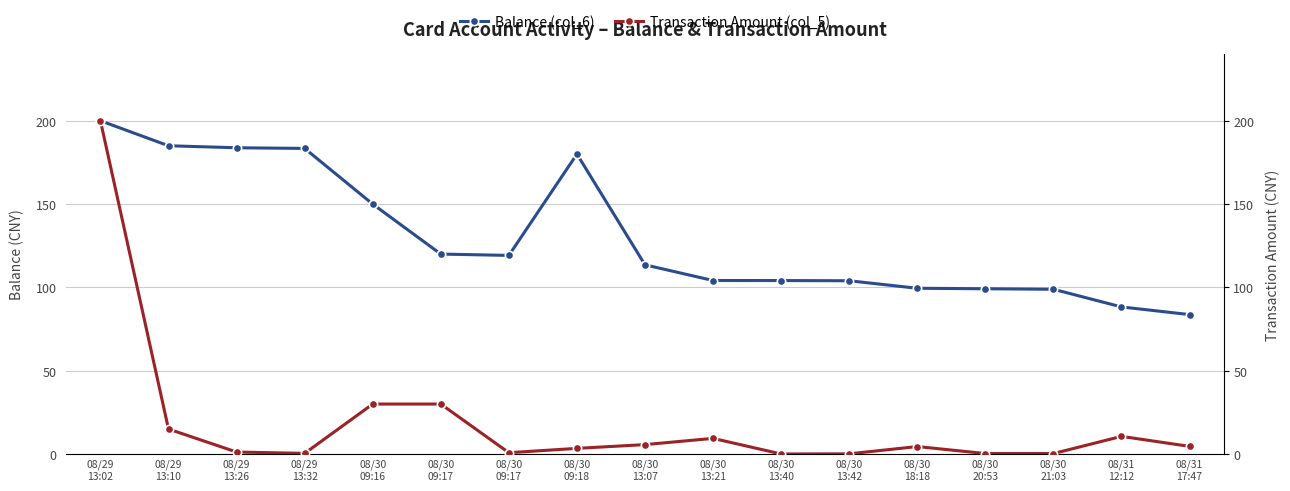

How many data points does each series have?

17